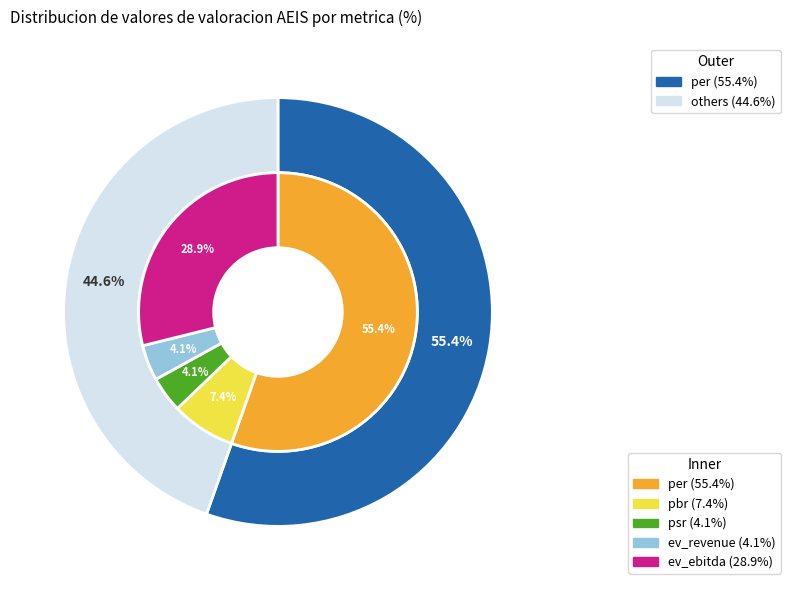

True or false: per accounts for 67% of the total.

False